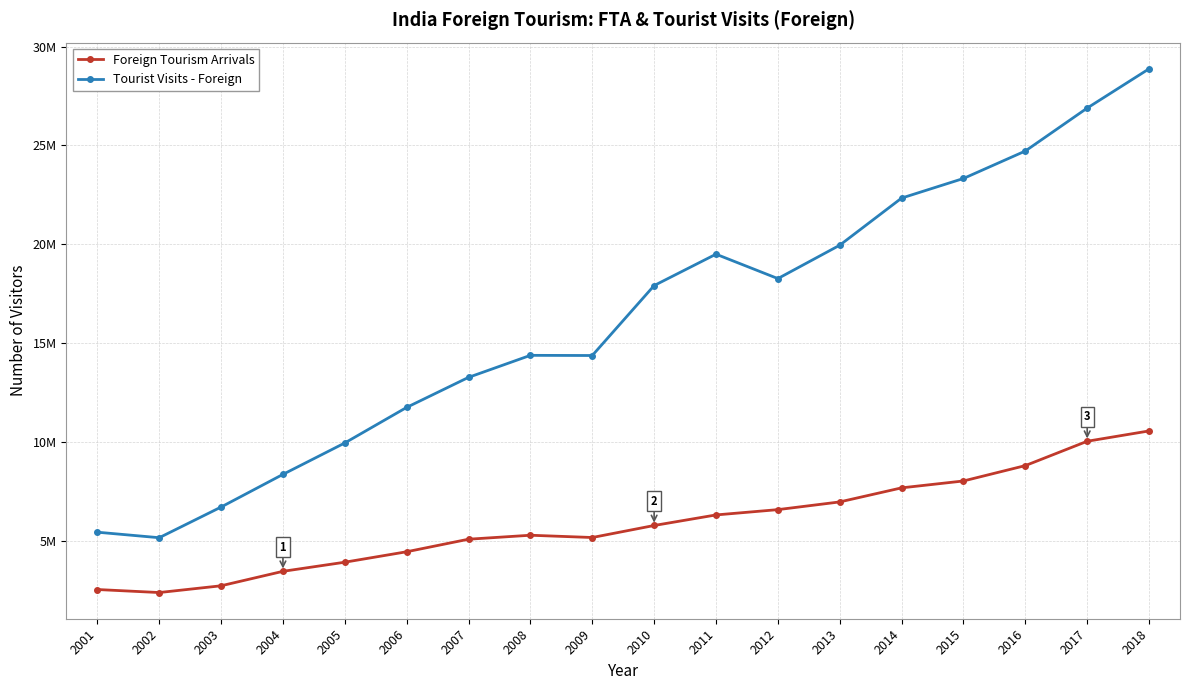

Which label corresponds to the smallest value in the chart?

2002